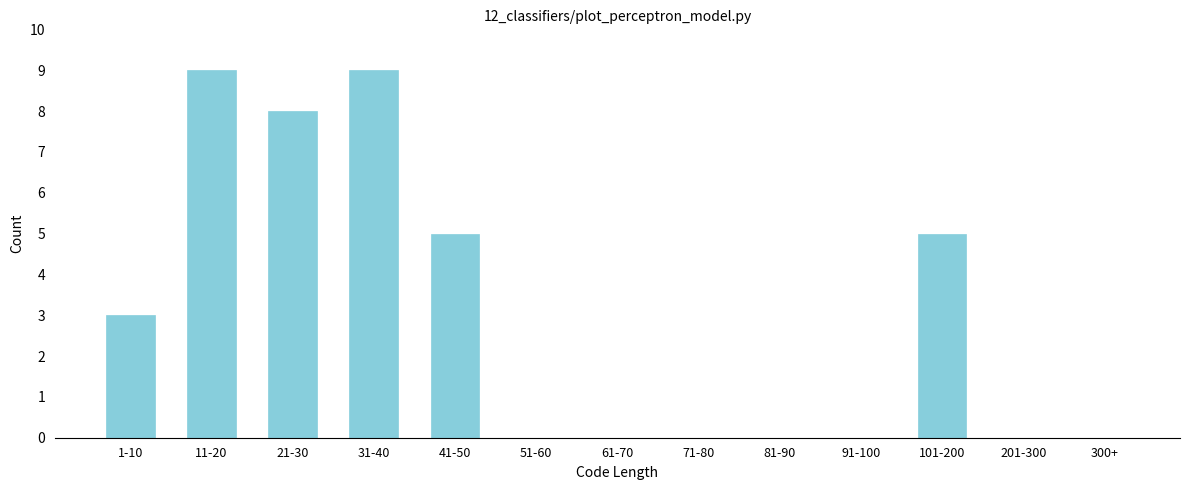

Reading left to right, what are all the values shown in this chart?

1-10=3	11-20=9	21-30=8	31-40=9	41-50=5	51-60=0	61-70=0	71-80=0	81-90=0	91-100=0	101-200=5	201-300=0	300+=0